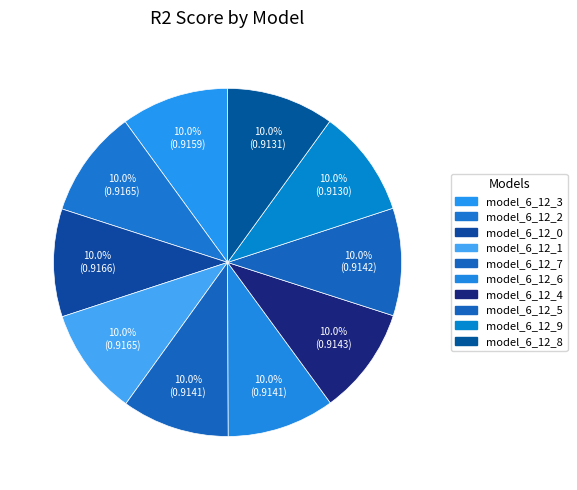

True or false: model_6_12_0 accounts for 10% of the total.

True